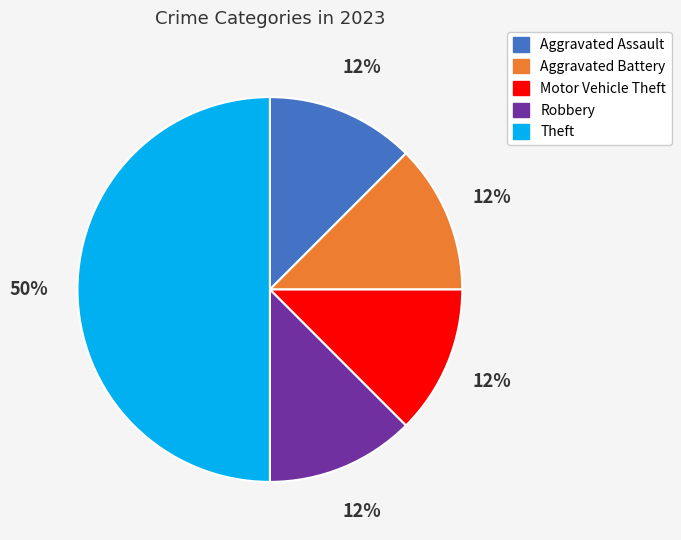

Is Aggravated Assault the majority of the pie?

No